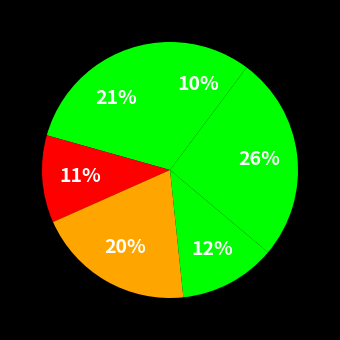

How many slices are in this pie chart?

6